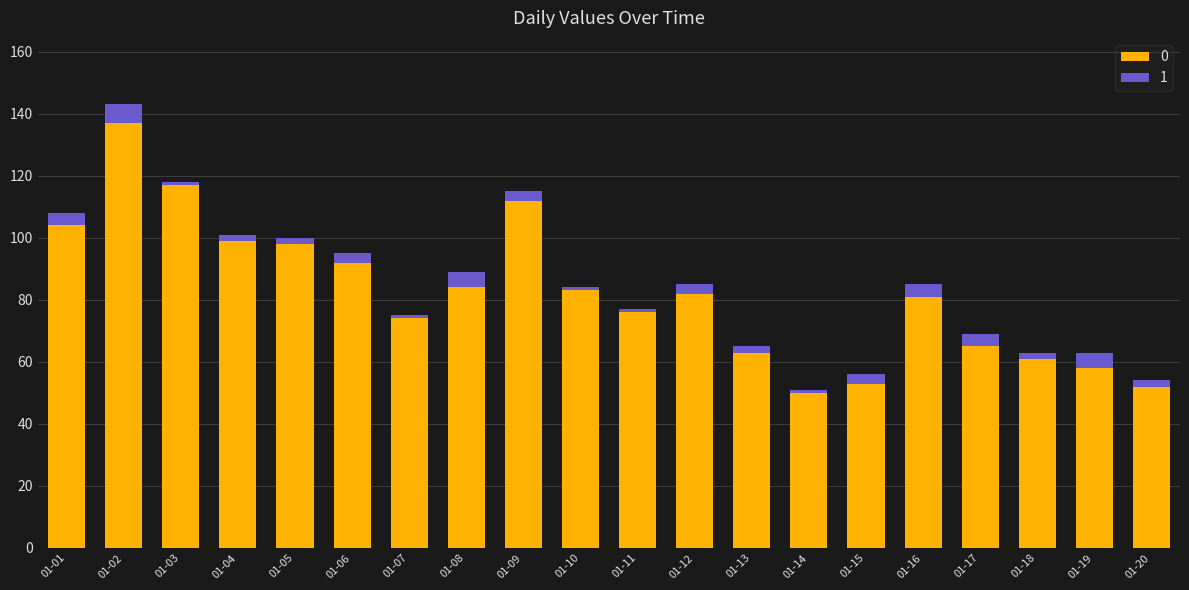

Which category has the highest value in the 0 series?

01-02